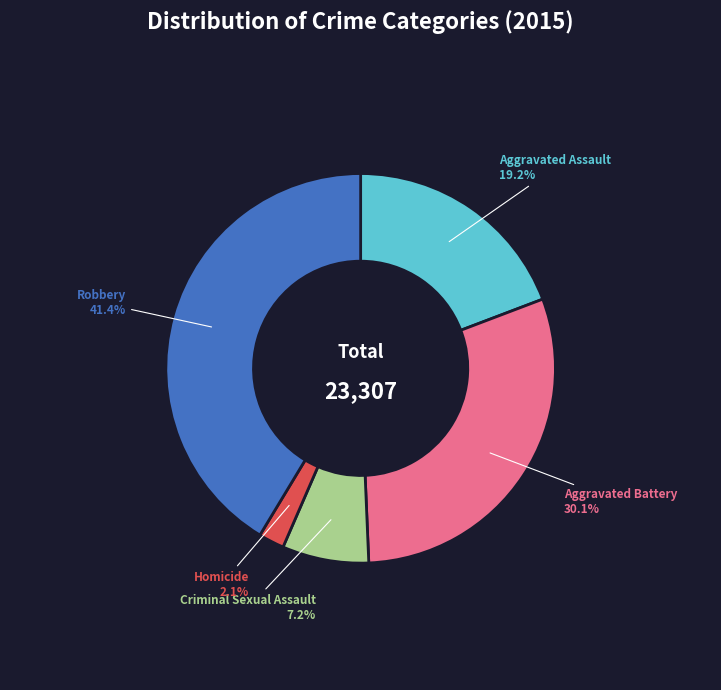

Rank the categories by value from highest to lowest.

Robbery, Aggravated Battery, Aggravated Assault, Criminal Sexual Assault, Homicide